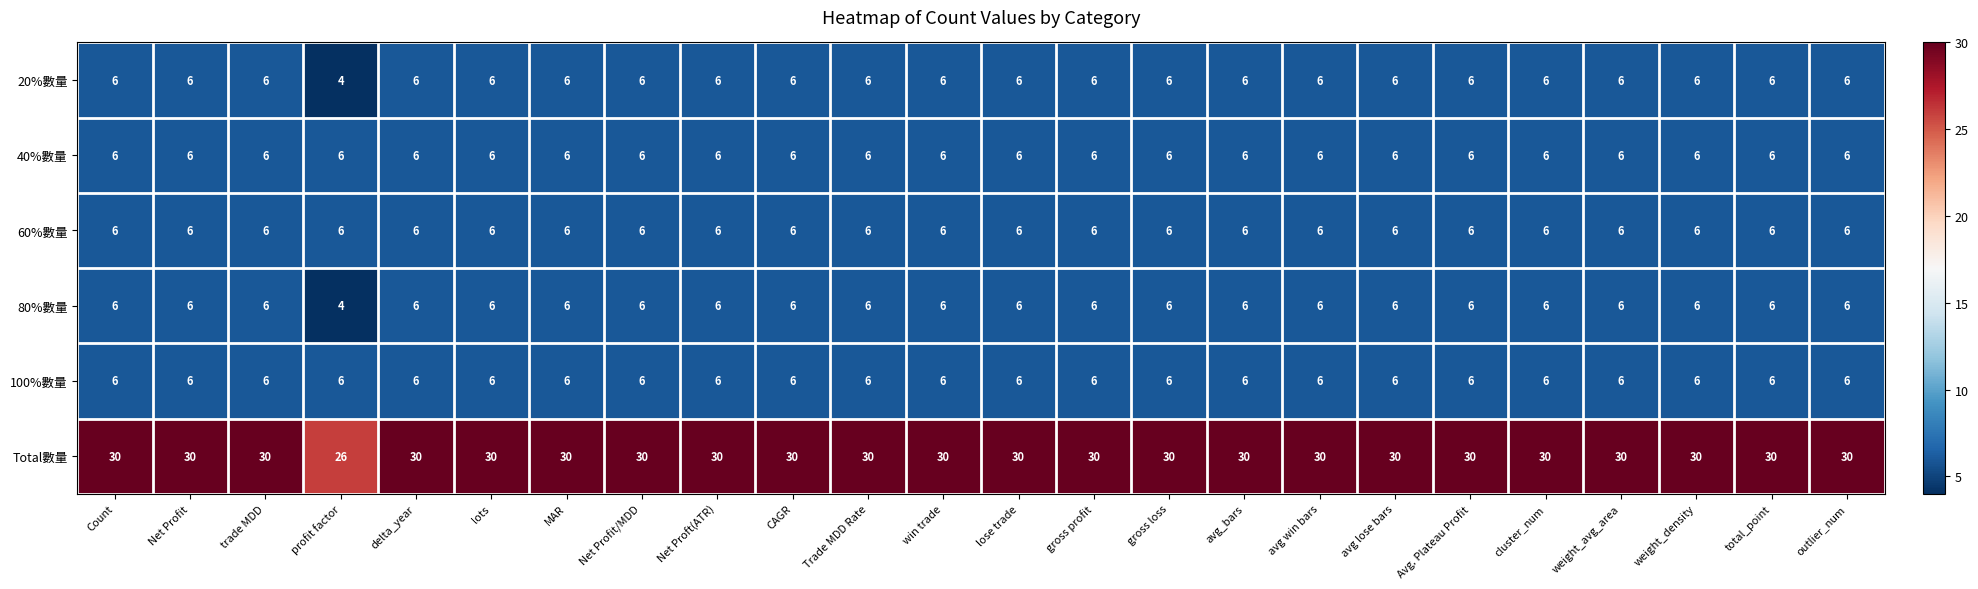

What is the spread (max minus min) of values at weight_avg_area?

24